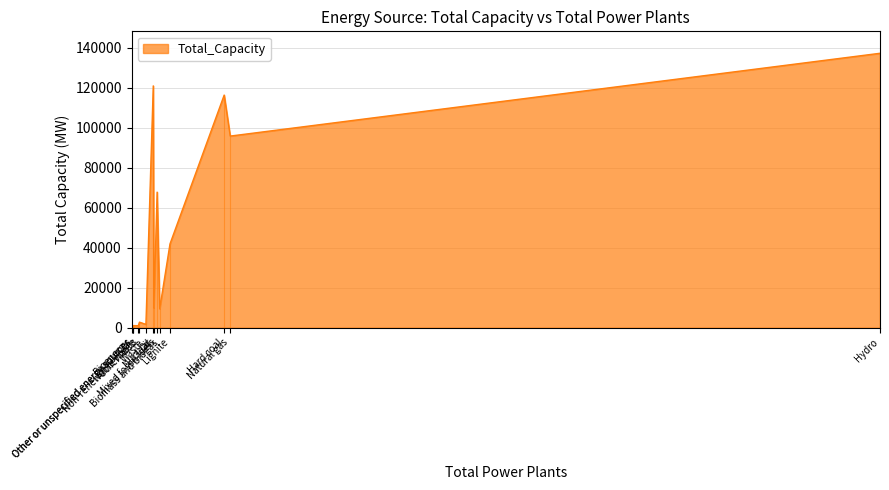

How many interior local peaks (higher than both neighbors) does the data have?

4